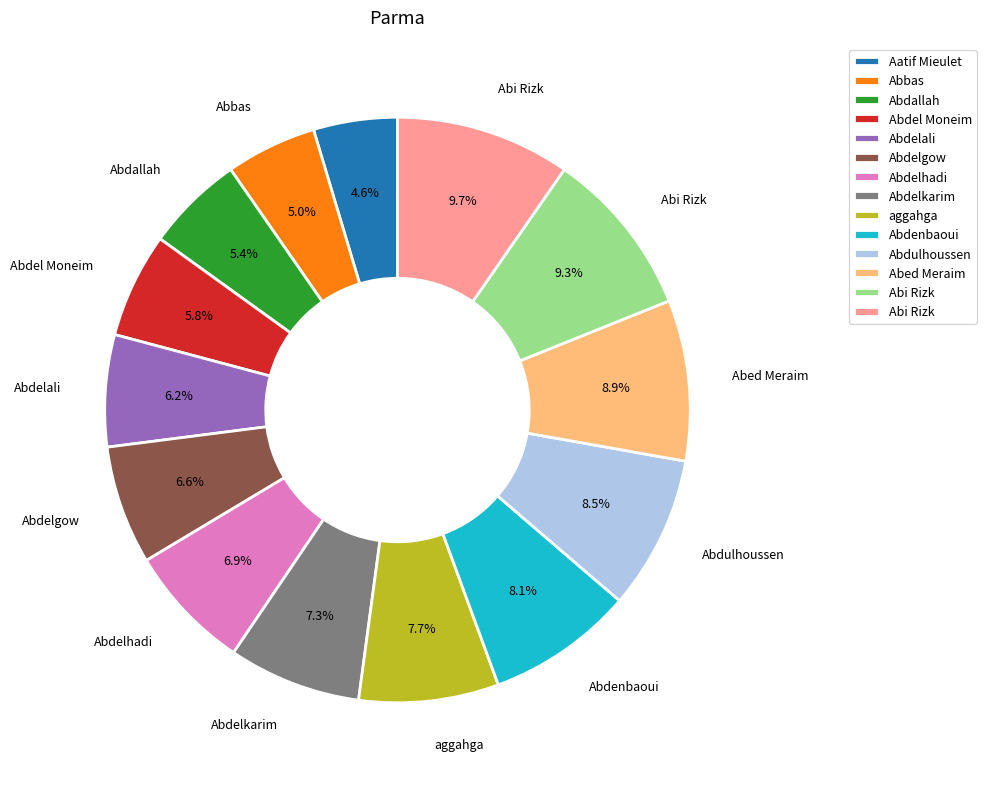

To the nearest percent, what is the difference between the largest and smallest slice percentages?

5%